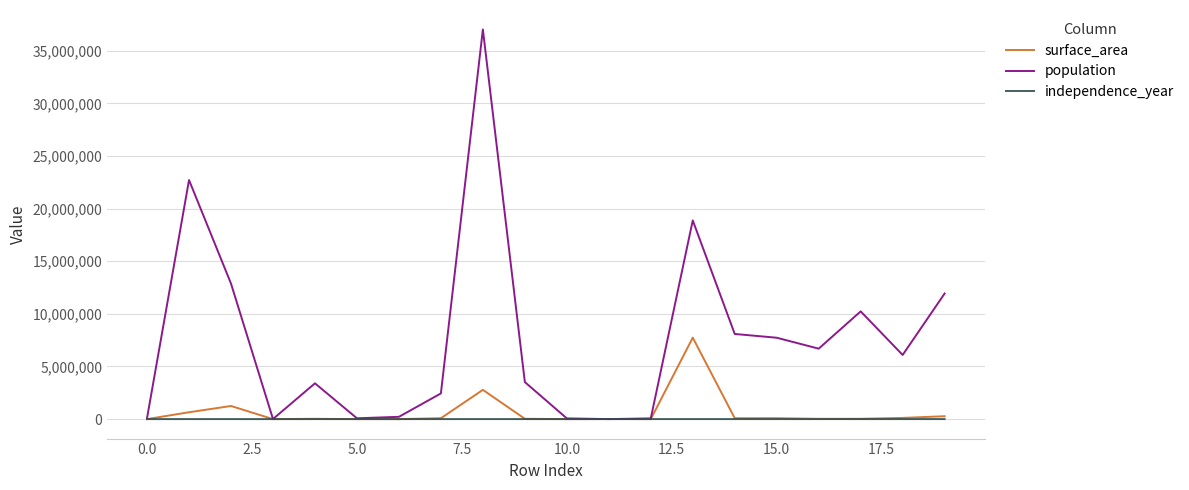

What is the maximum value shown in the chart?

37032000